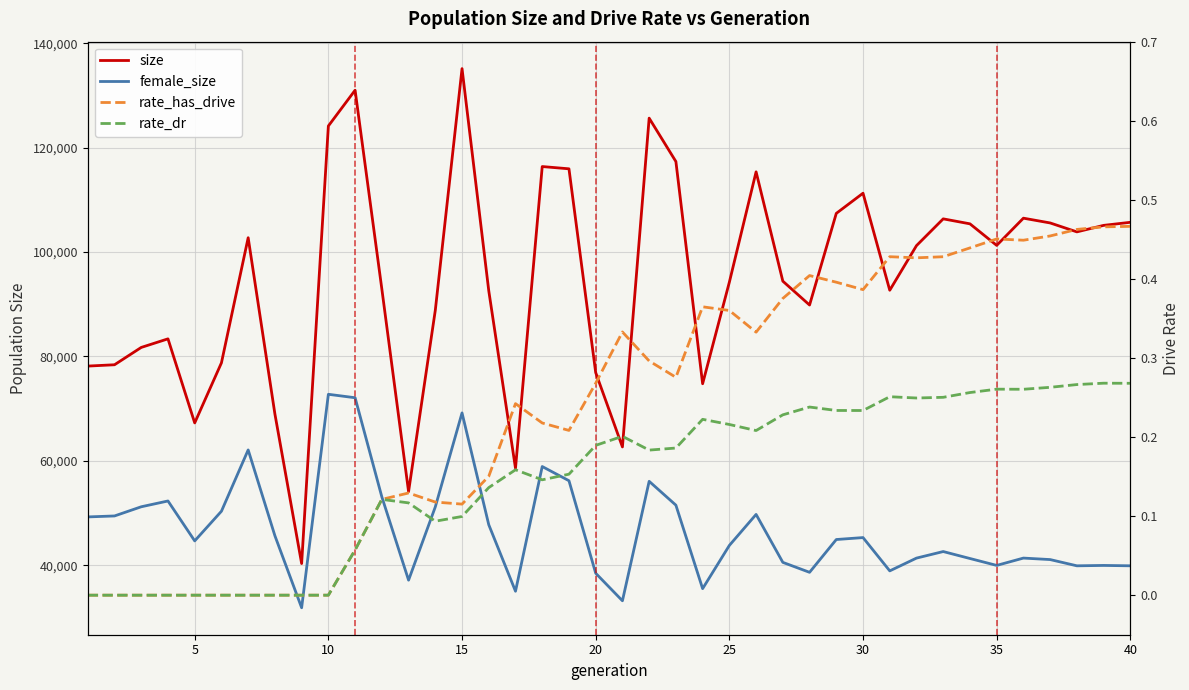

Reading left to right, list all the values displayed in this chart.

size: 78164.0	78417.0	81737.0	83382.0	67276.0	78785.0	102754.0	68985.0	40335.0	124162.0	131016.0	92937.0	54110.0	88853.0	135148.0	92590.0	58589.0	116388.0	115955.0	76916.0	62675.0	125659.0	117346.0	74780.0	94241.0	115375.0	94433.0	89861.0	107417.0	111281.0	92691.0	101239.0	106368.0	105415.0	101287.0	106498.0	105584.0	103874.0	105119.0	105708.0
female_size: 49269.0	49453.0	51212.0	52323.0	44676.0	50359.0	62104.0	45663.0	31865.0	72760.0	72099.0	53110.0	37154.0	51183.0	69194.0	47769.0	35032.0	58922.0	56203.0	38481.0	33204.0	56090.0	51519.0	35528.0	43809.0	49747.0	40563.0	38655.0	44938.0	45310.0	38931.0	41379.0	42634.0	41302.0	39978.0	41383.0	41097.0	39902.0	39974.0	39903.0
rate_has_drive: 0.0	0.0	0.0	0.0	0.0	0.0	0.0	0.0	0.0	0.0	0.1	0.1	0.1	0.1	0.1	0.2	0.2	0.2	0.2	0.3	0.3	0.3	0.3	0.4	0.4	0.3	0.4	0.4	0.4	0.4	0.4	0.4	0.4	0.4	0.5	0.4	0.5	0.5	0.5	0.5
rate_dr: 0.0	0.0	0.0	0.0	0.0	0.0	0.0	0.0	0.0	0.0	0.1	0.1	0.1	0.1	0.1	0.1	0.2	0.1	0.2	0.2	0.2	0.2	0.2	0.2	0.2	0.2	0.2	0.2	0.2	0.2	0.3	0.2	0.3	0.3	0.3	0.3	0.3	0.3	0.3	0.3